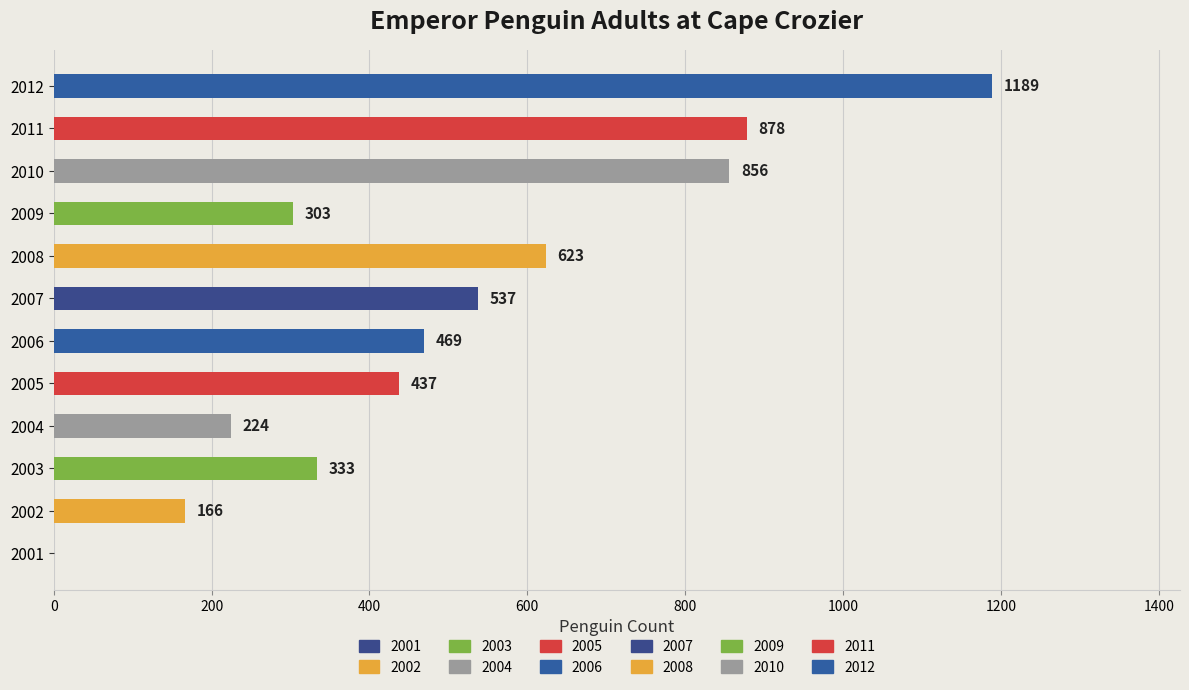

What is the sum of the values at 2009 and 2003?

636.0